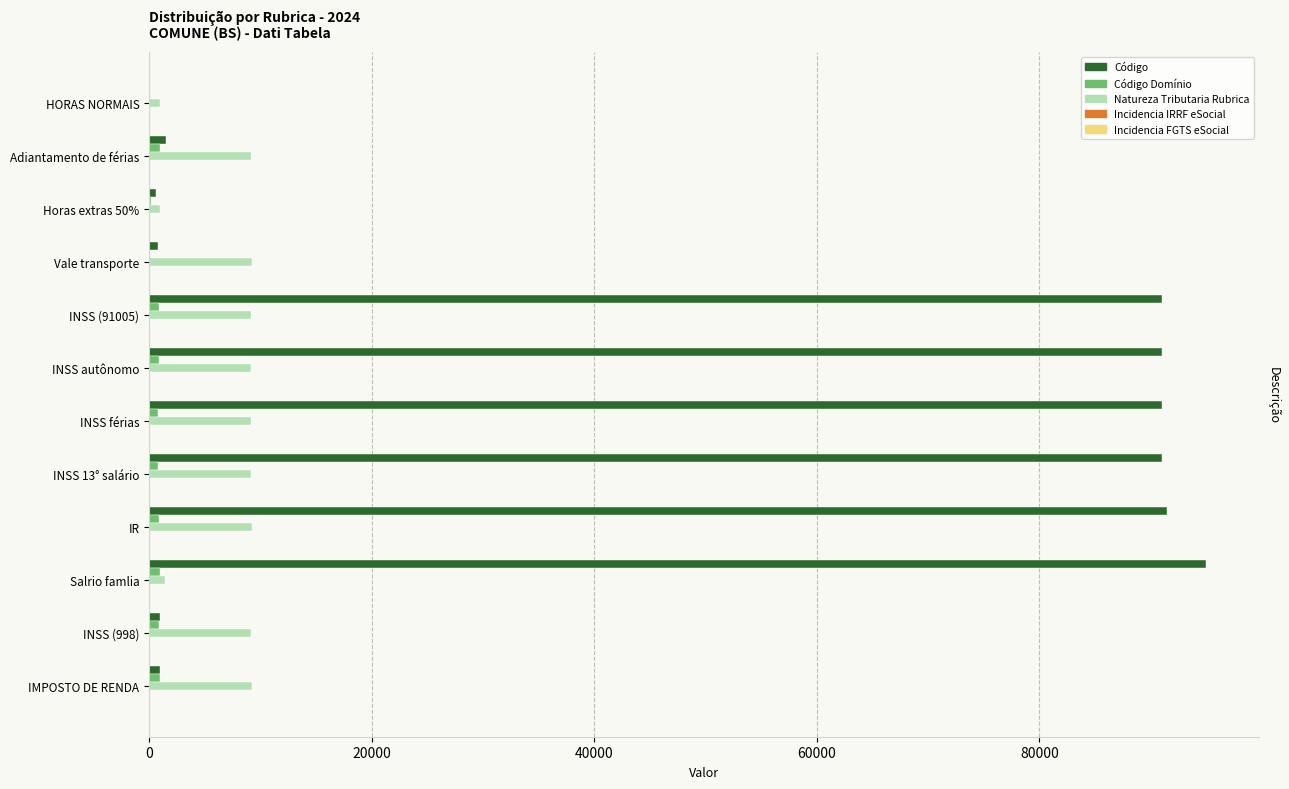

Between Adiantamento de férias and INSS férias, which series saw the biggest shift?

Código